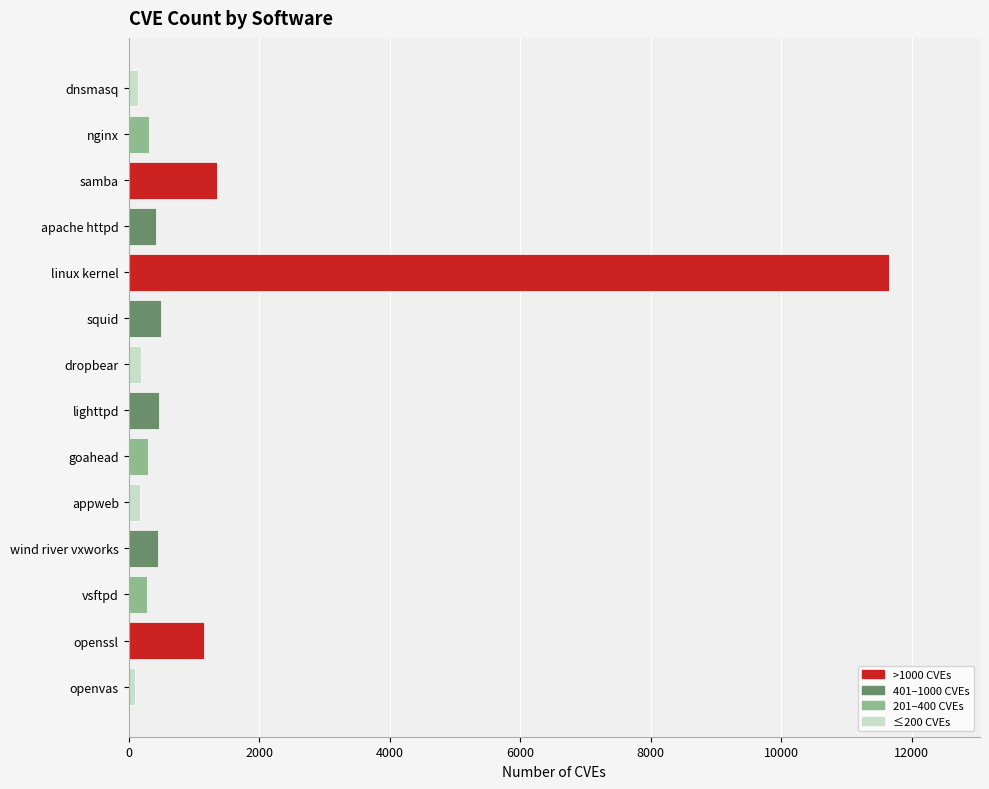

Between vsftpd and linux kernel, which is larger?

linux kernel